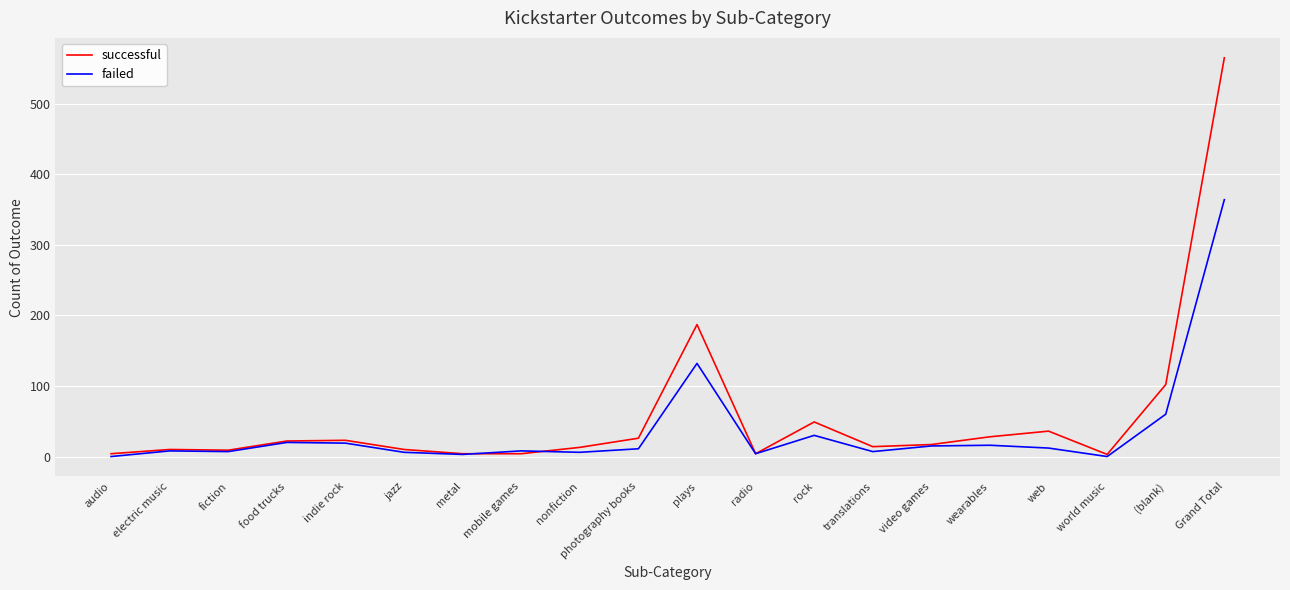

The value of failed at rock is 30. True or false?

True